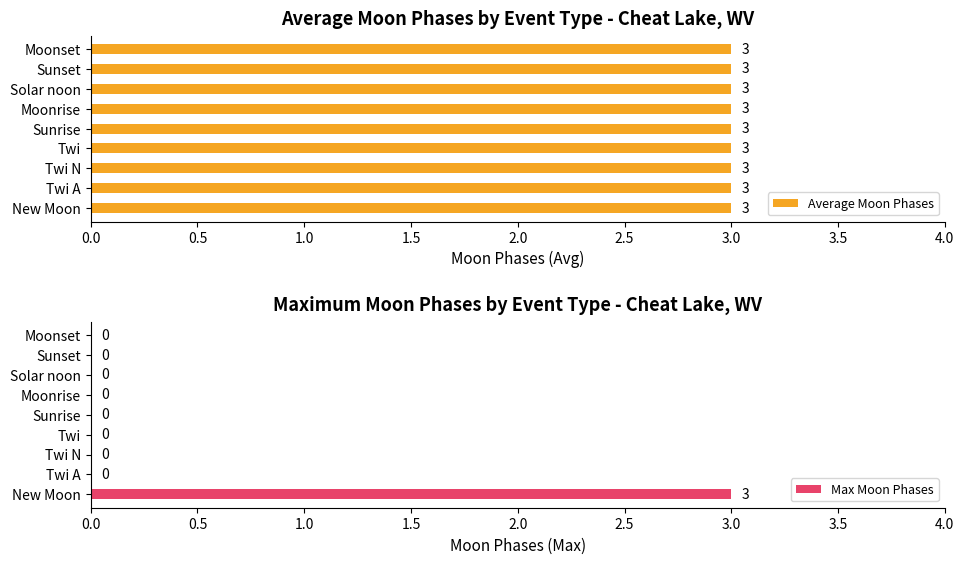

Which category has the highest value in the Max Moon Phases series?

New Moon